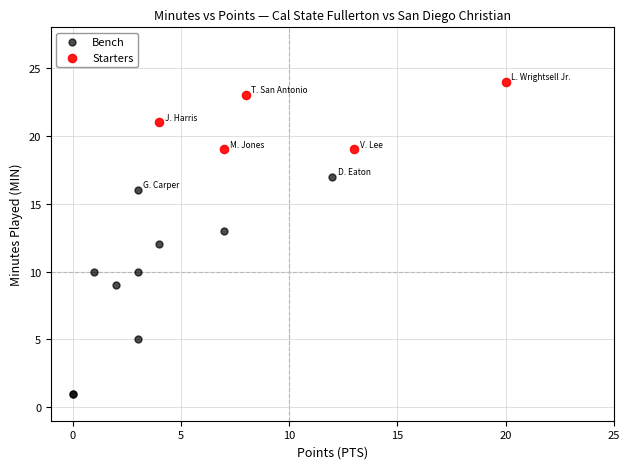

Which series contains the lowest Y value?

Bench